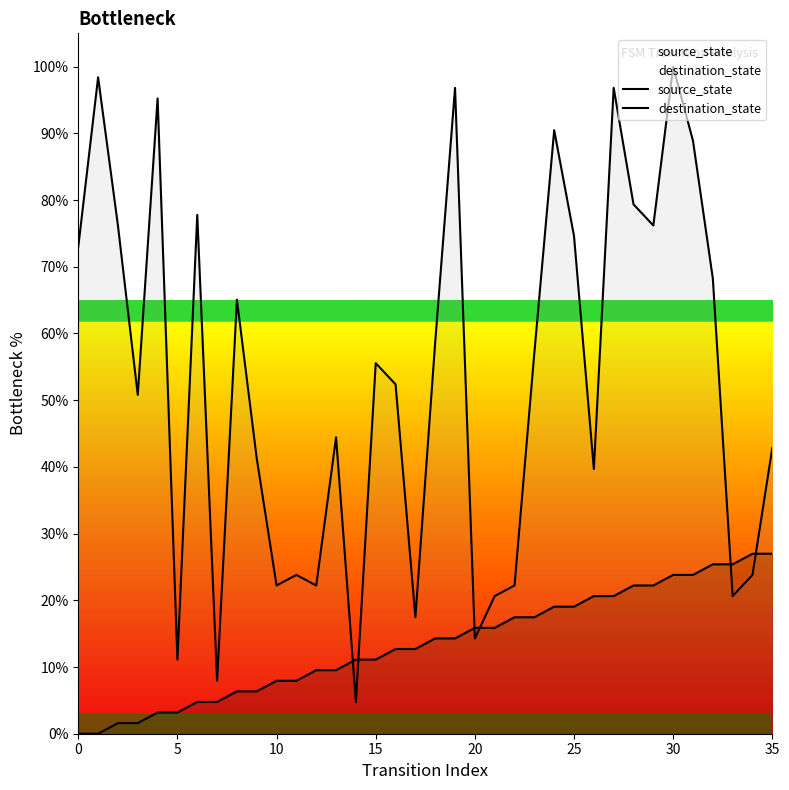

How many times do source_state and destination_state cross each other?

6